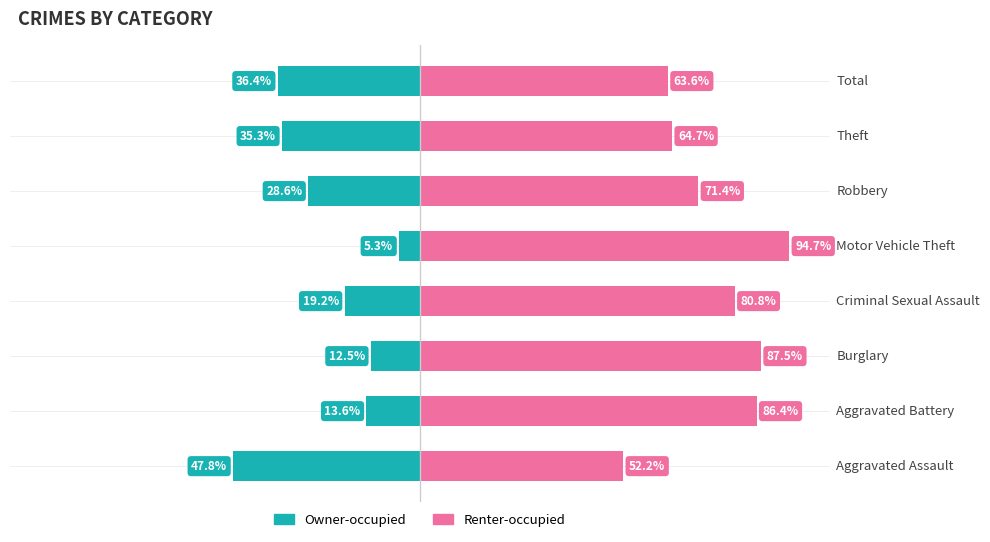

Which series has the largest range (max minus min)?

Owner-occupied